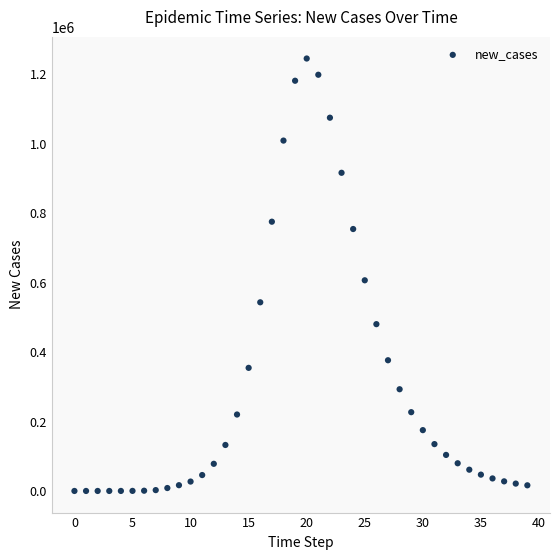

What is the range of Y values (max minus min)?

1245448.5